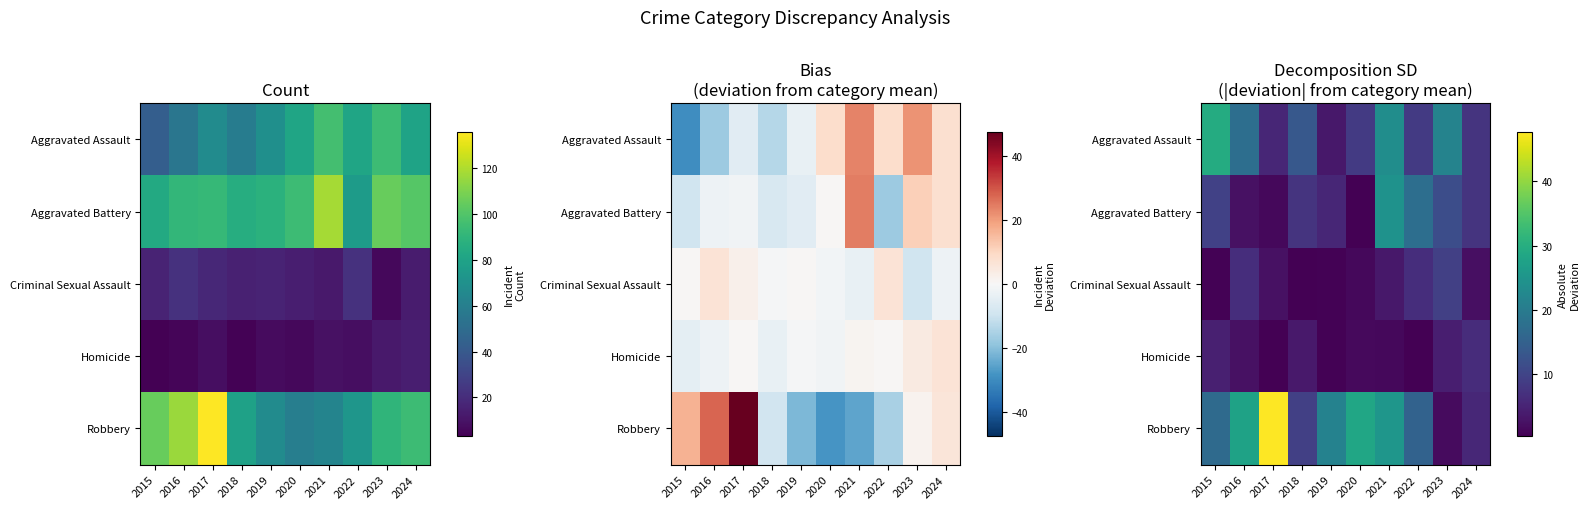

How many data points does each series have?

10